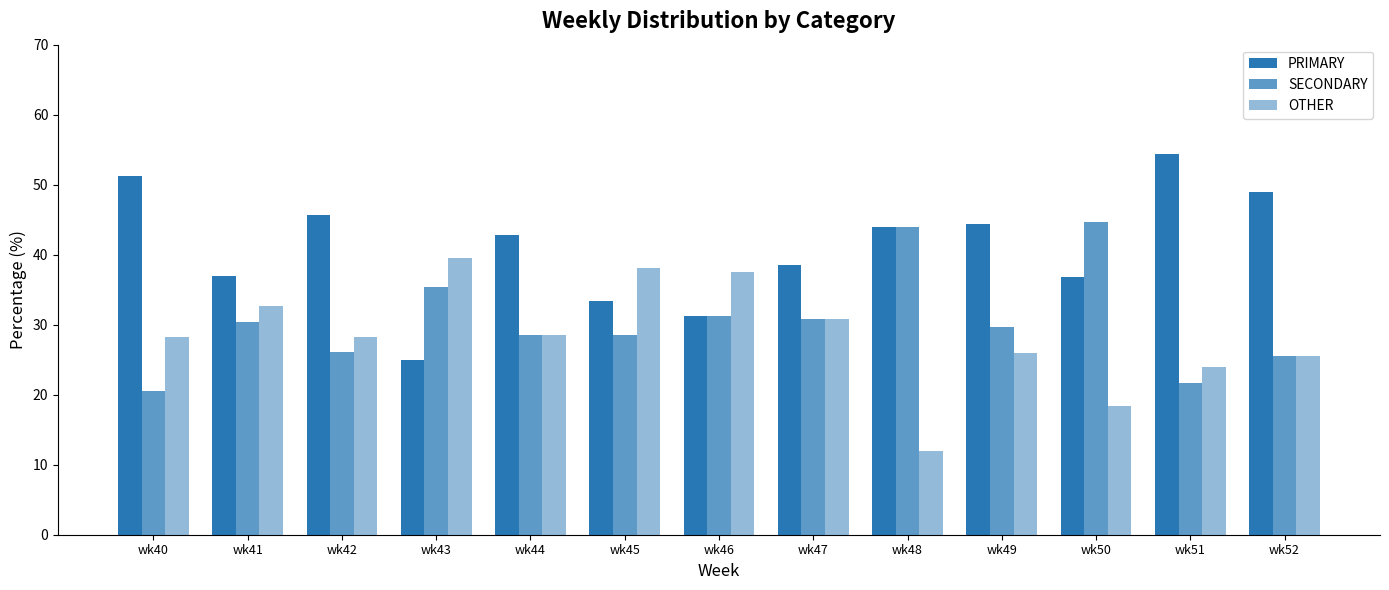

What is the maximum value for PRIMARY?

54.3